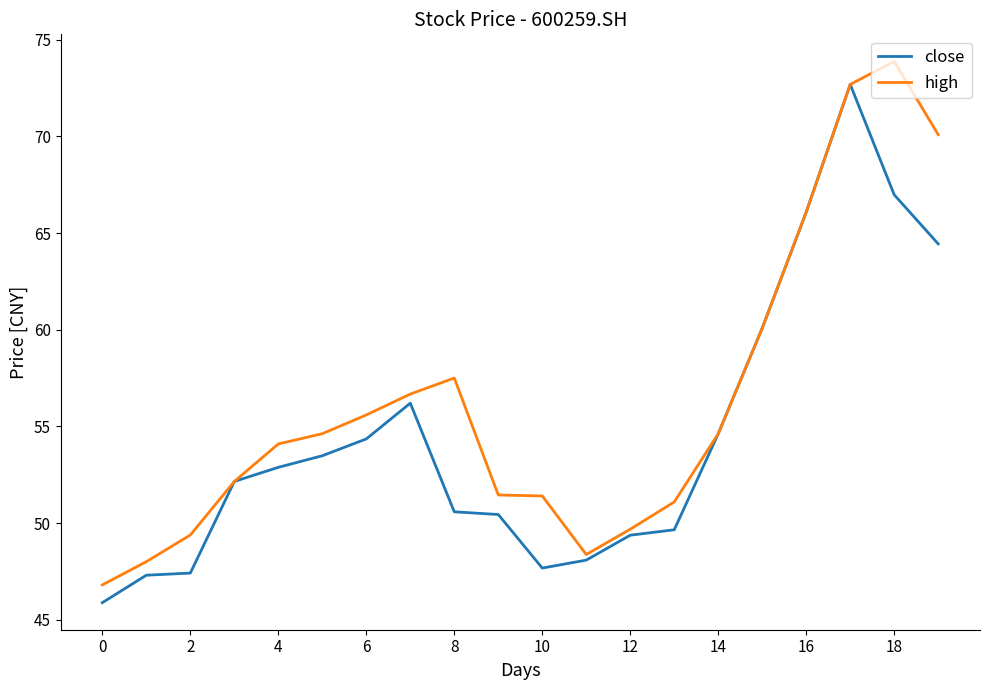

Which series has the largest total across all categories?

high